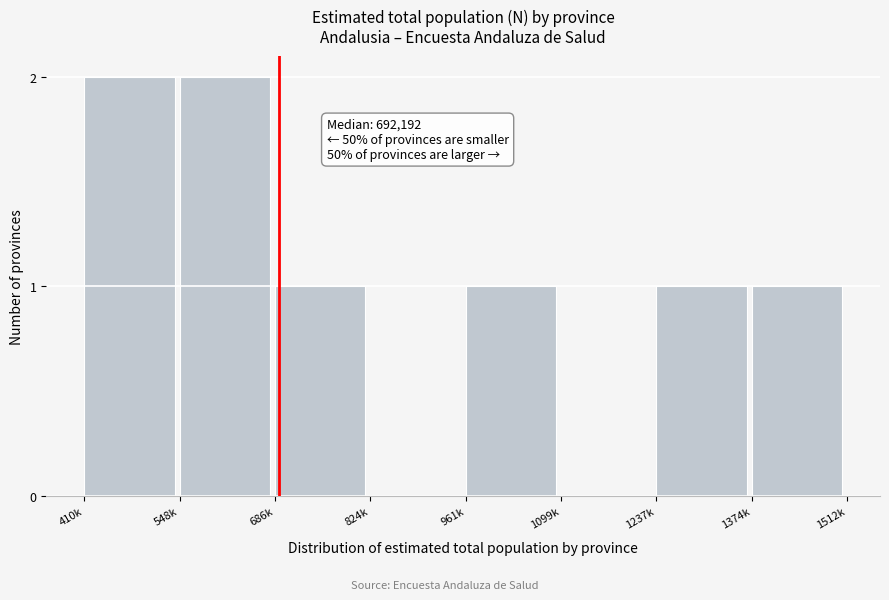

Reading right to left, extract all data points from this chart.

1374k=1	1237k=1	1099k=0	961k=1	824k=0	686k=1	548k=2	410k=2